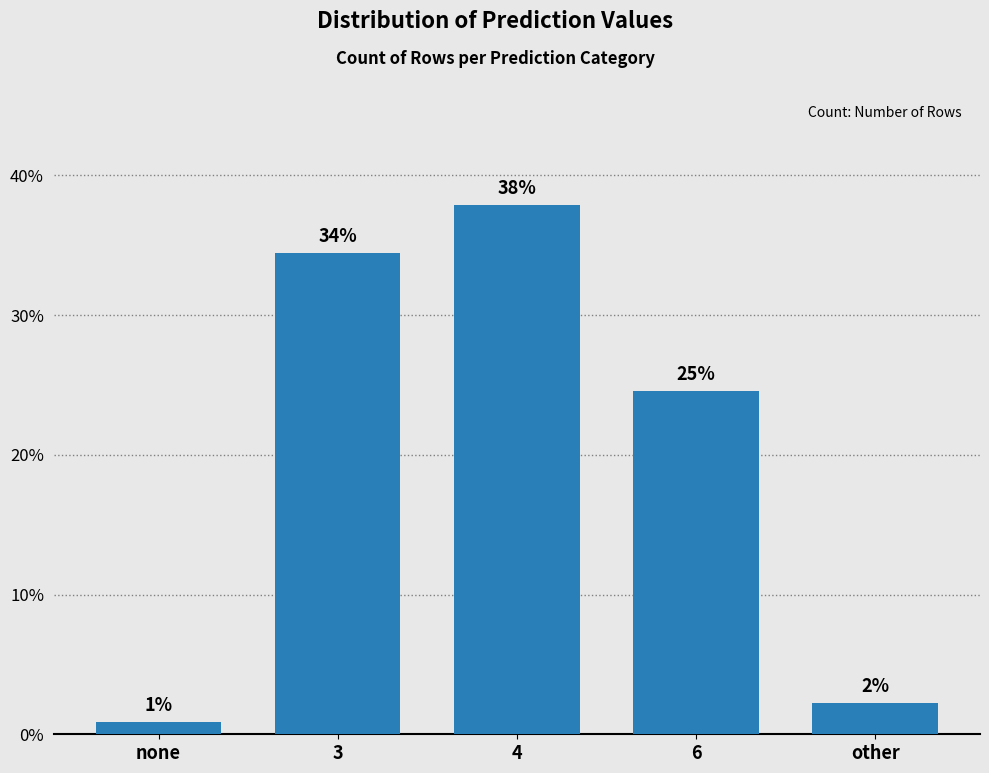

The chart shows a value of 37.9 at 4. True or false?

True